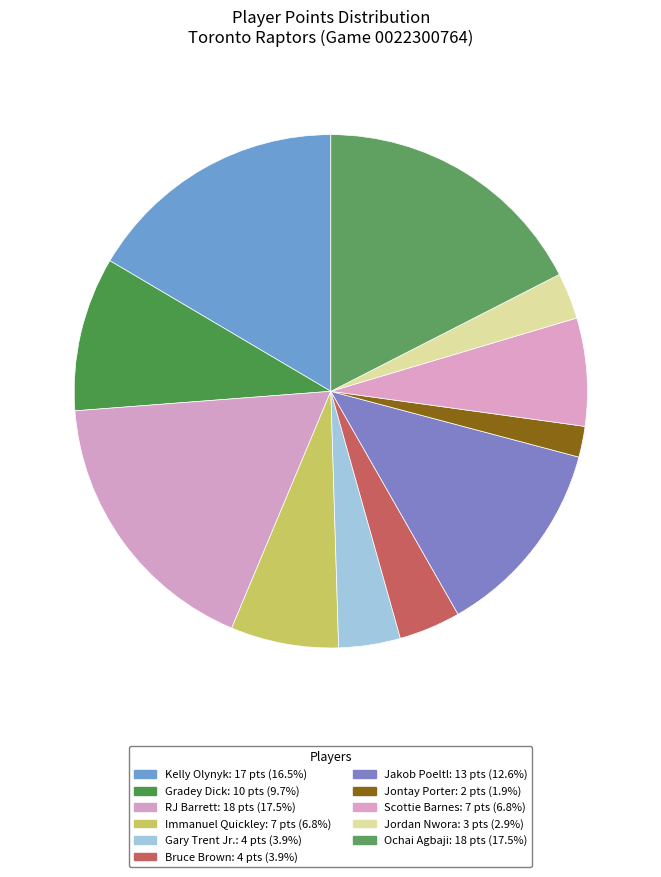

Count the number of slices in the pie.

11